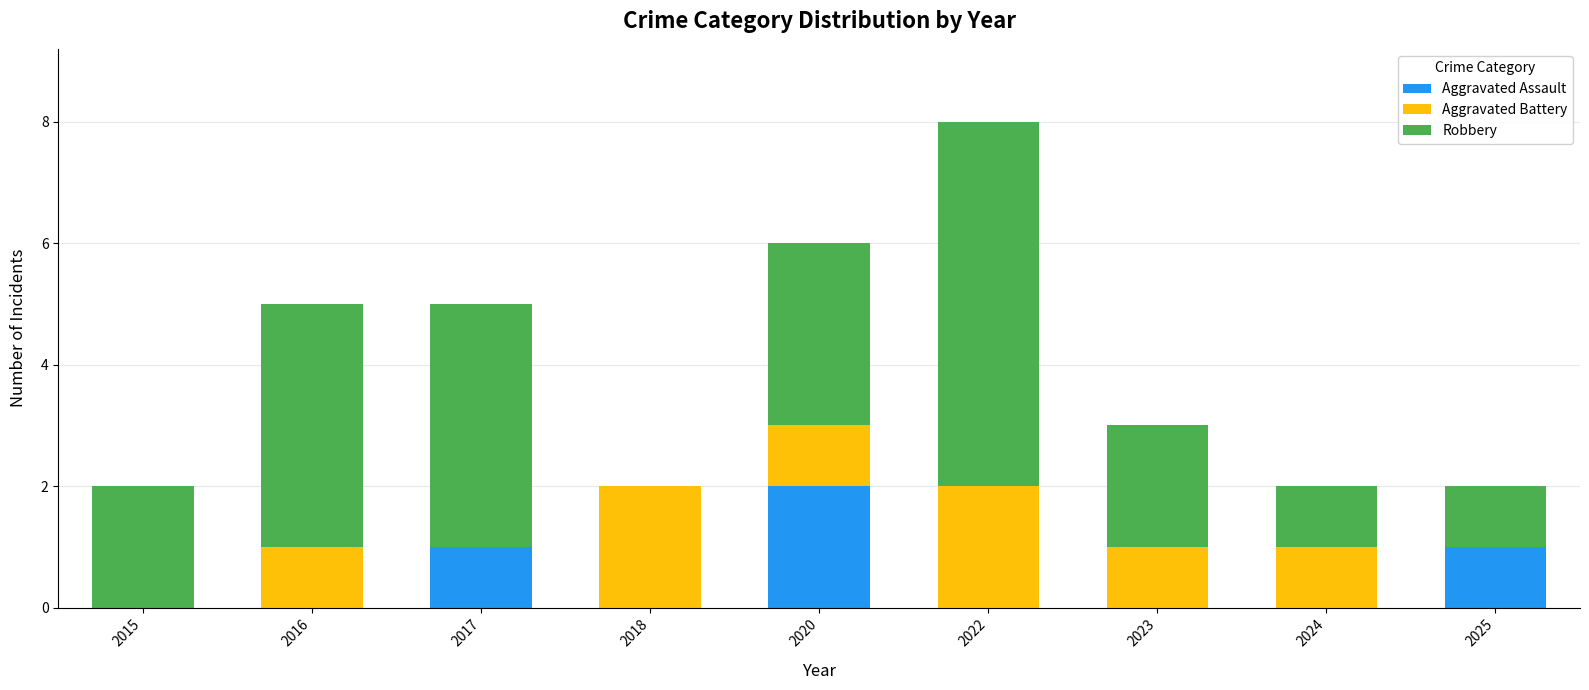

Count the number of data series in this chart.

3